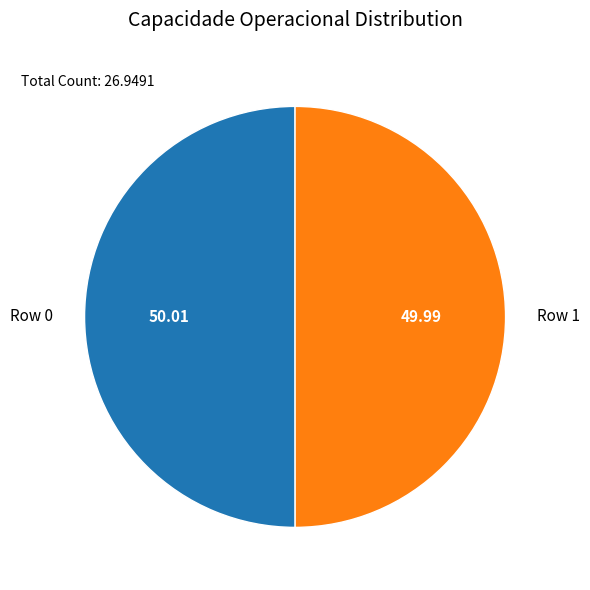

Do Row 1 and Row 0 together represent more than half of the pie?

Yes